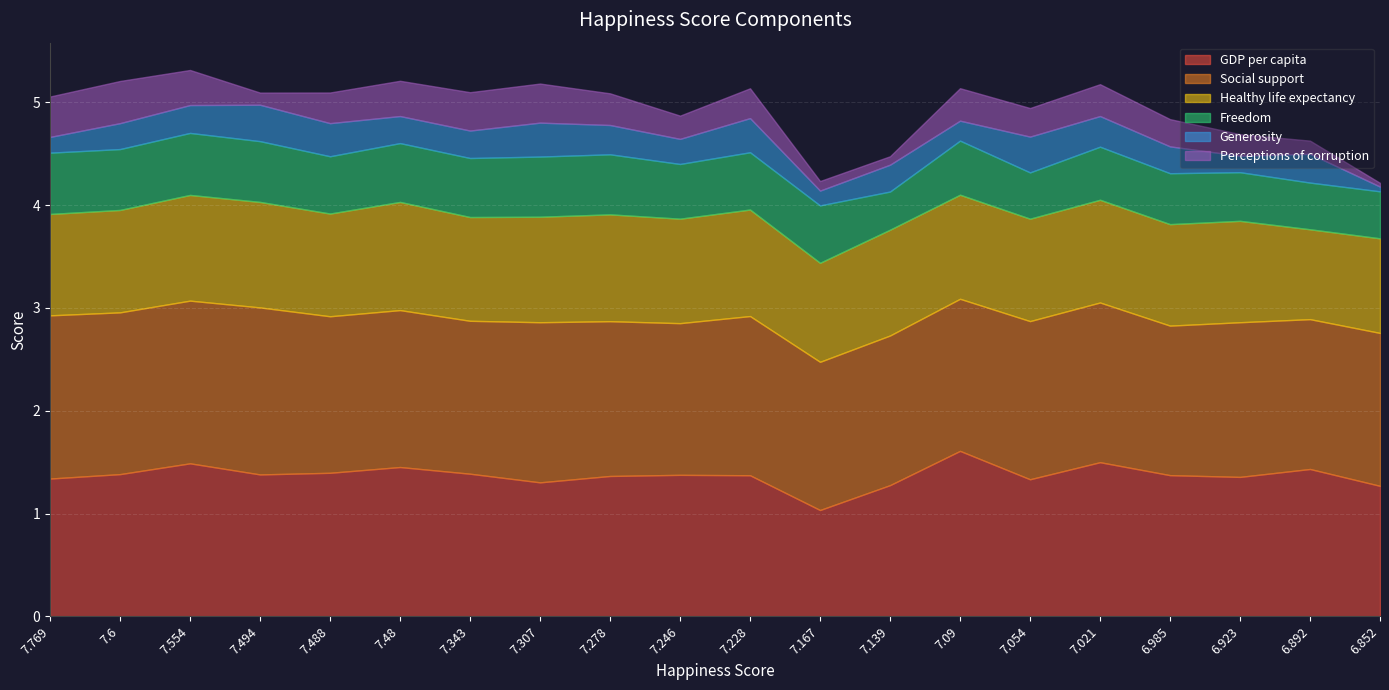

How many interior local peaks does the Freedom series have?

5